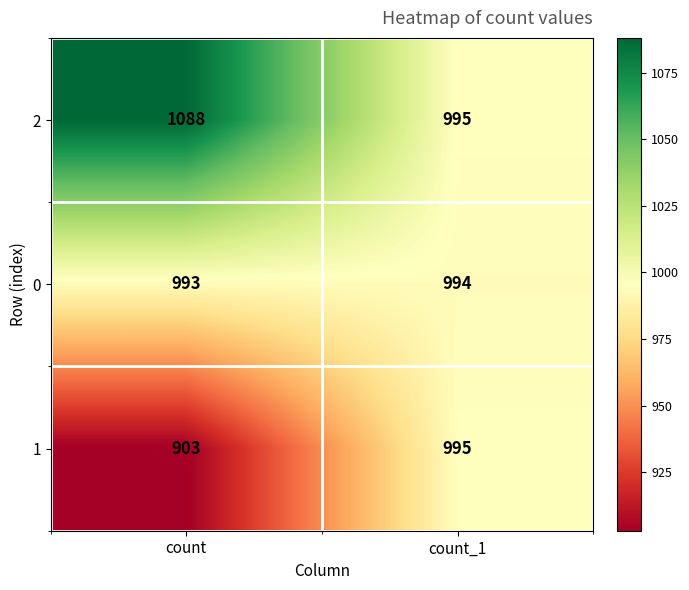

What is the average value of the 2 series?

1042